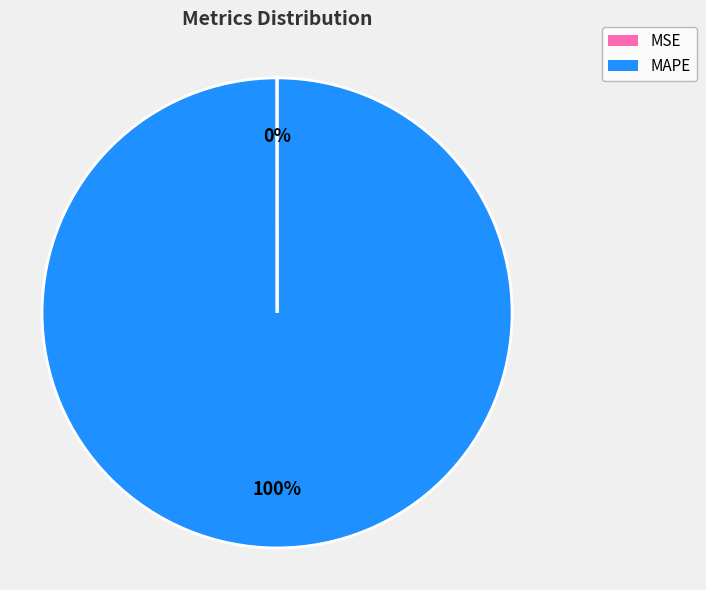

What is the largest slice in the pie chart?

MAPE